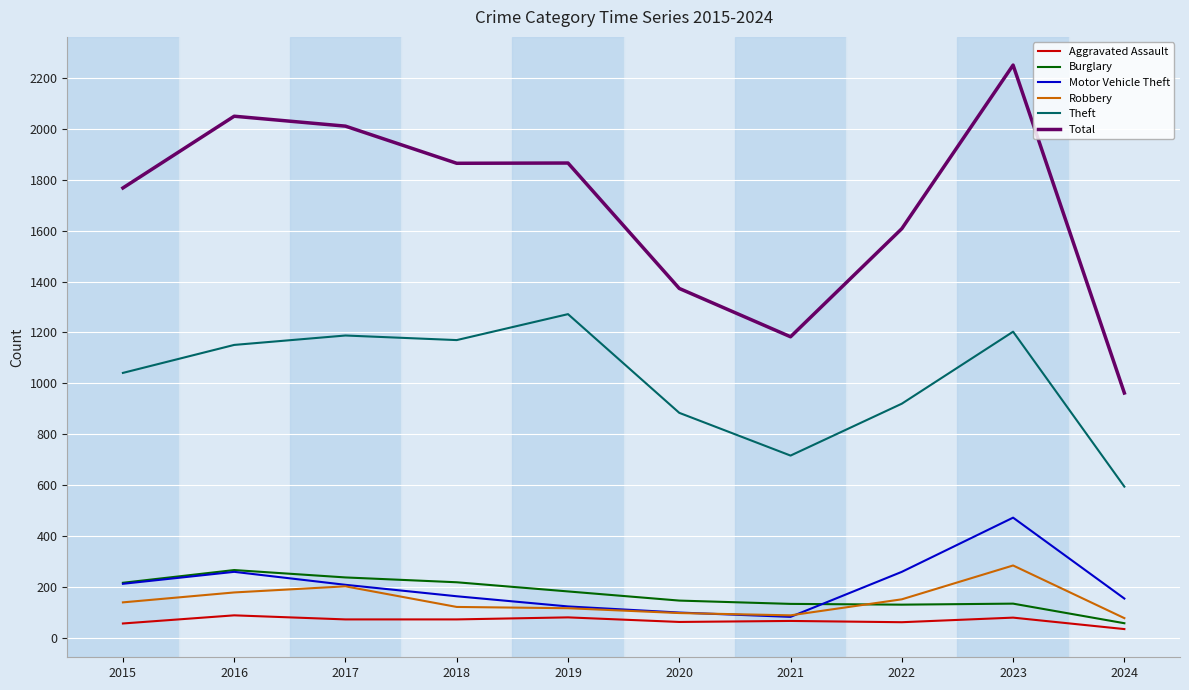

True or false: Total and Aggravated Assault cross at least once.

False